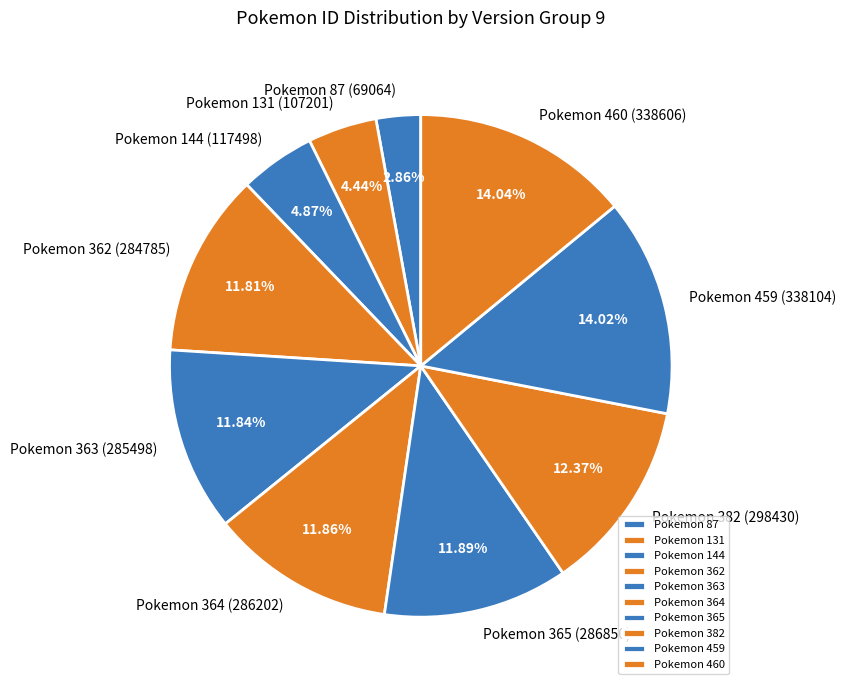

What is the smallest slice in the pie chart?

Pokemon 87